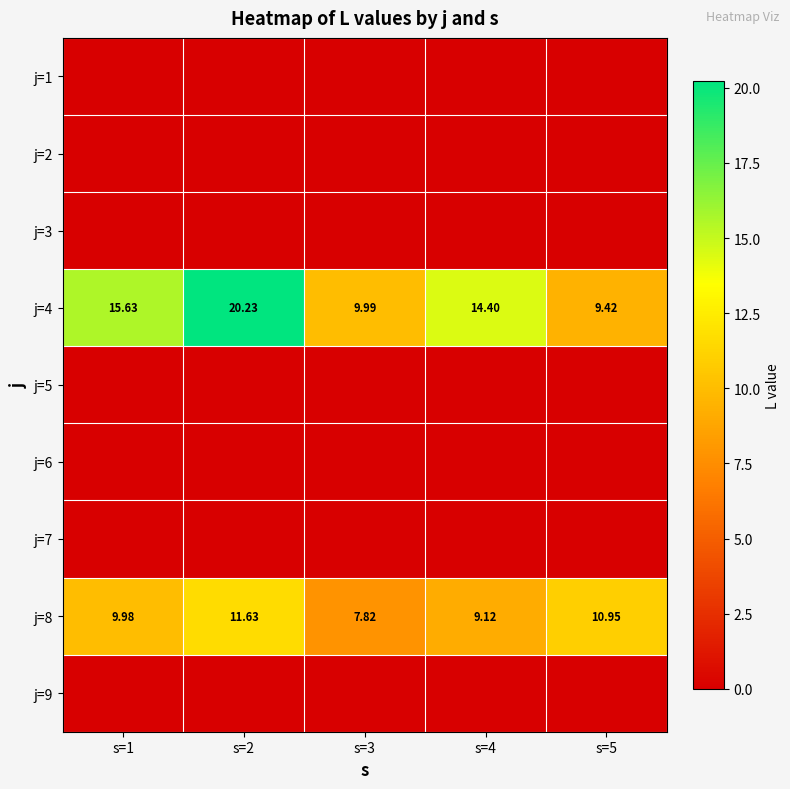

What is the total value across all series at s=5?

20.4